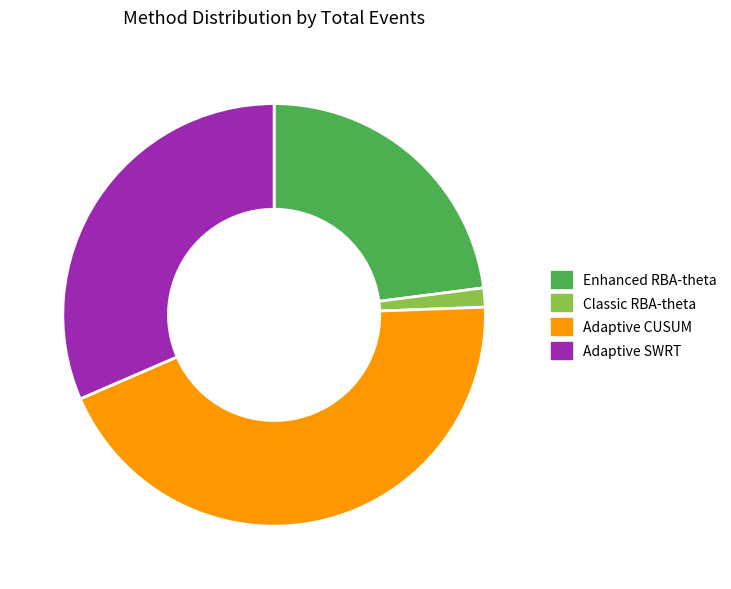

Rank the categories by value from lowest to highest.

Classic RBA-theta, Enhanced RBA-theta, Adaptive SWRT, Adaptive CUSUM